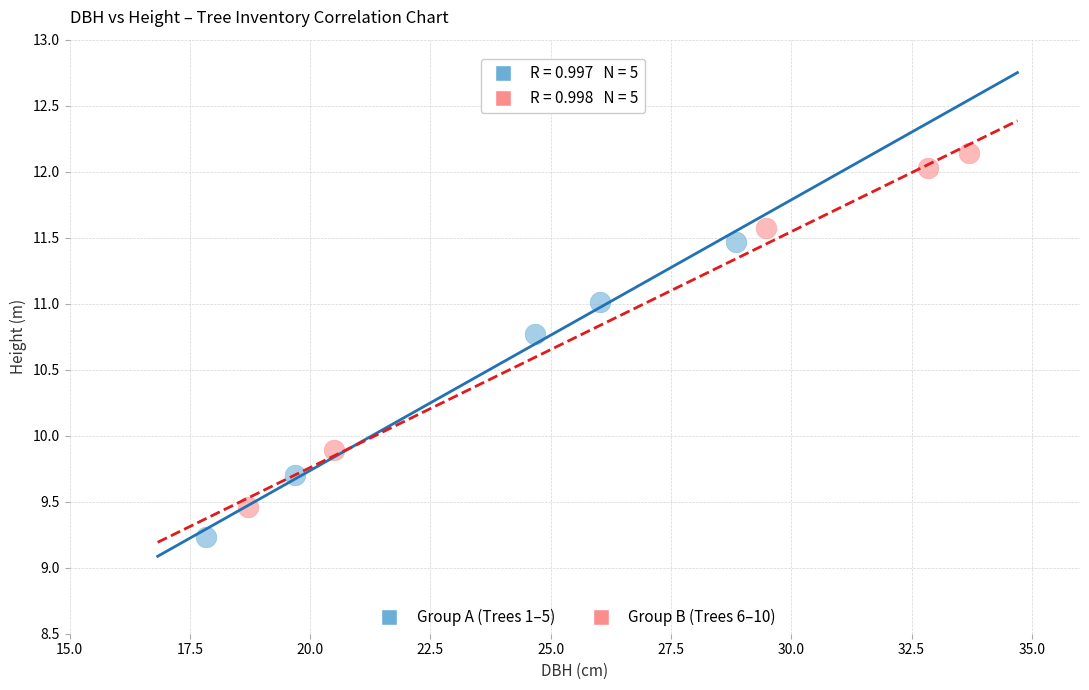

Which series contains the lowest Y value?

Group A (Trees 1–5)